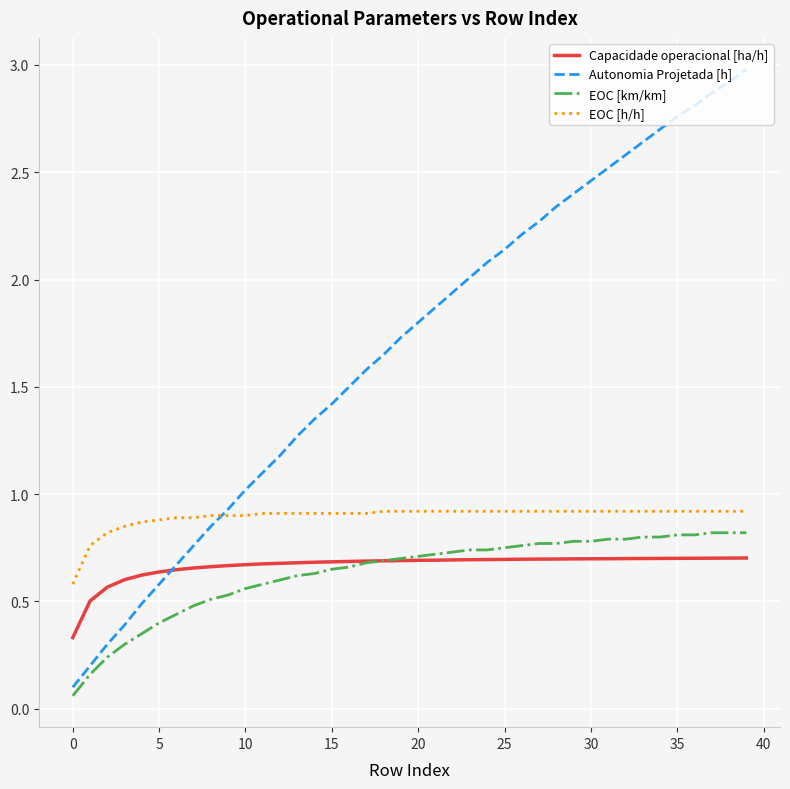

Which series has the widest spread of values?

Autonomia Projetada [h]